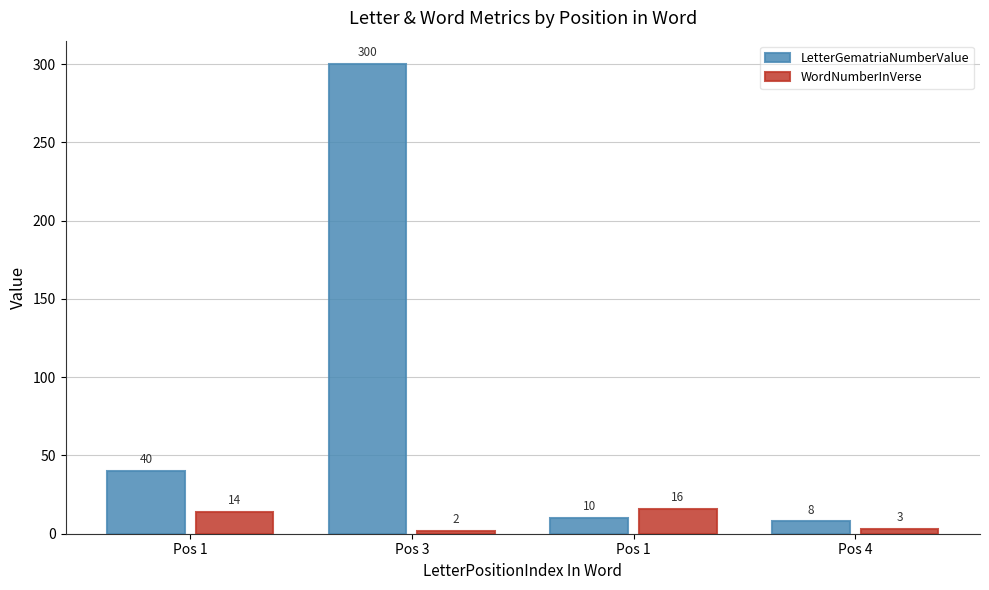

How many categories are shown in the chart?

4